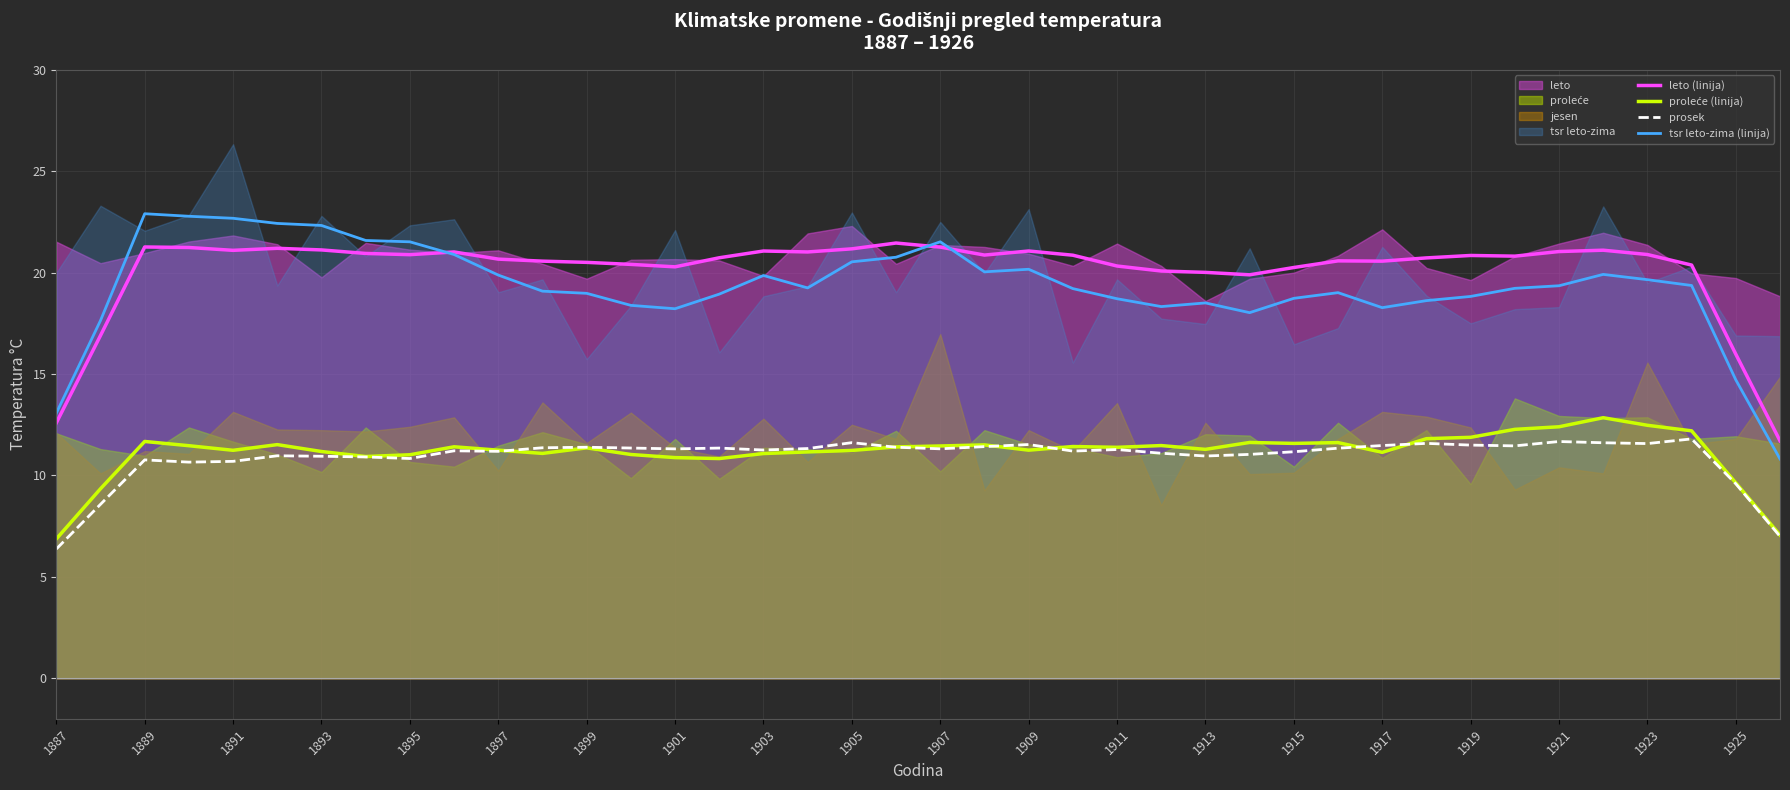

How many data points in tsr leto-zima (linija) are above 19?

24